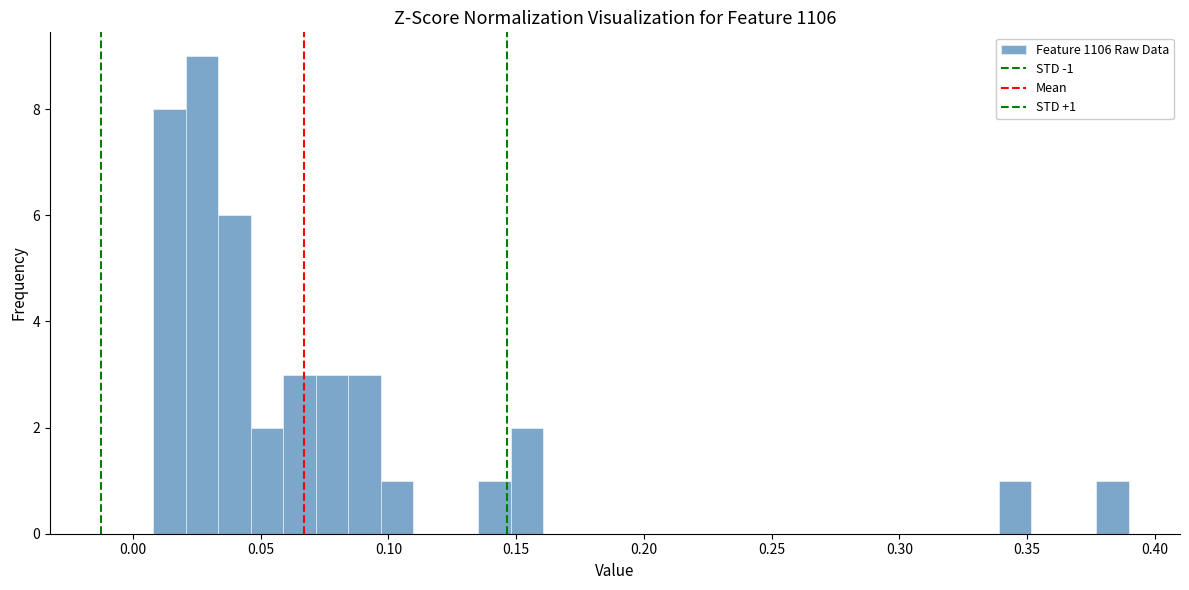

Around what value on the x-axis is the tallest bar? Give the approximate position of its centre, as read against the axis.

0.025